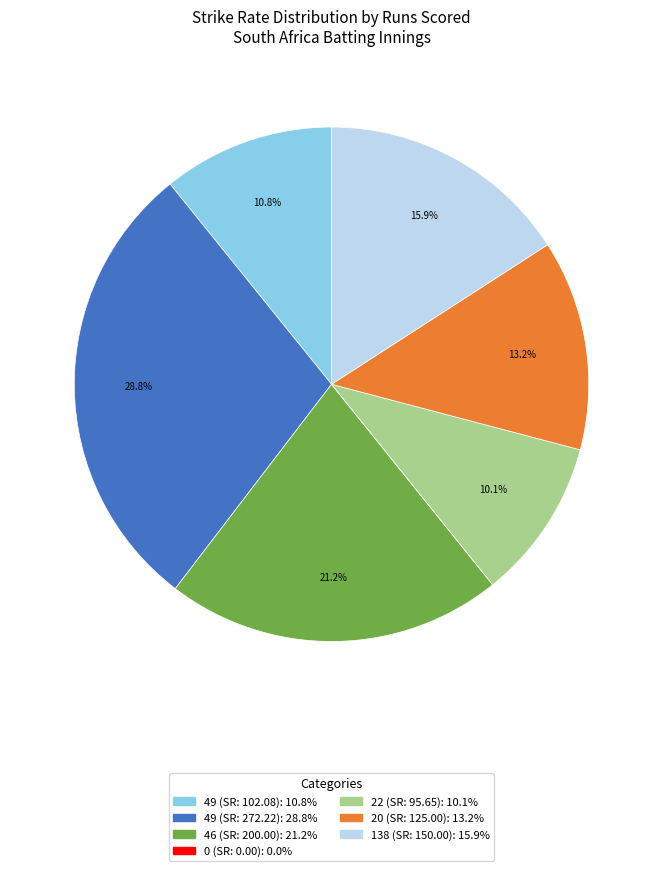

Is there any slice that represents more than half of the pie?

No